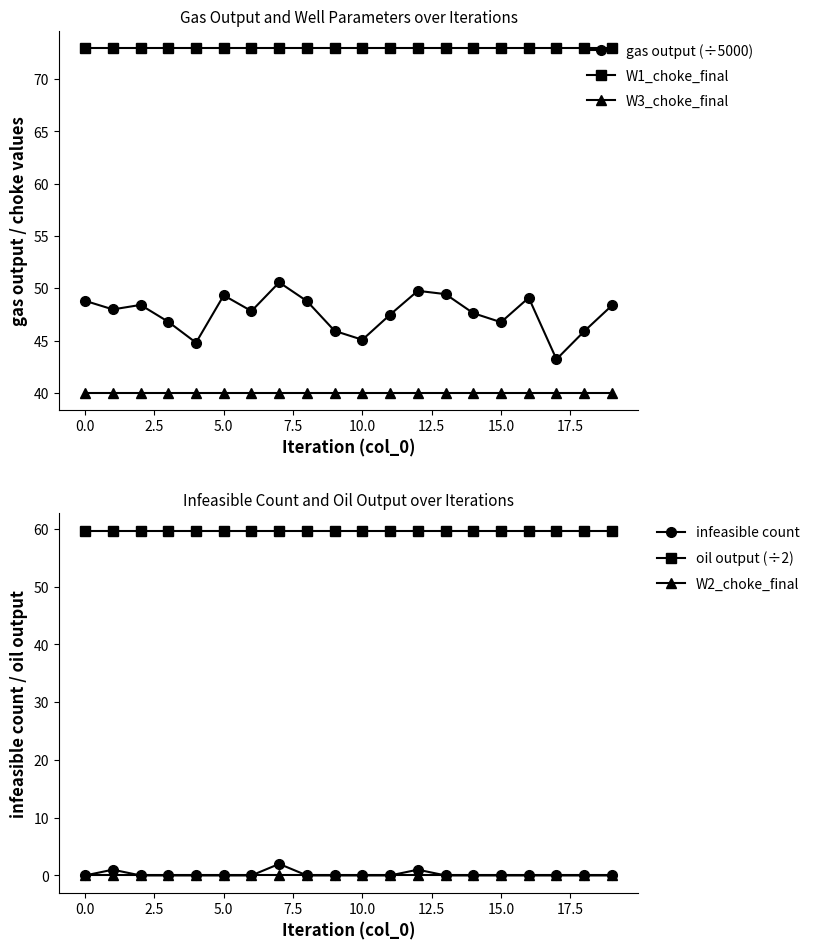

What is the label of the 10th point from the right?

10